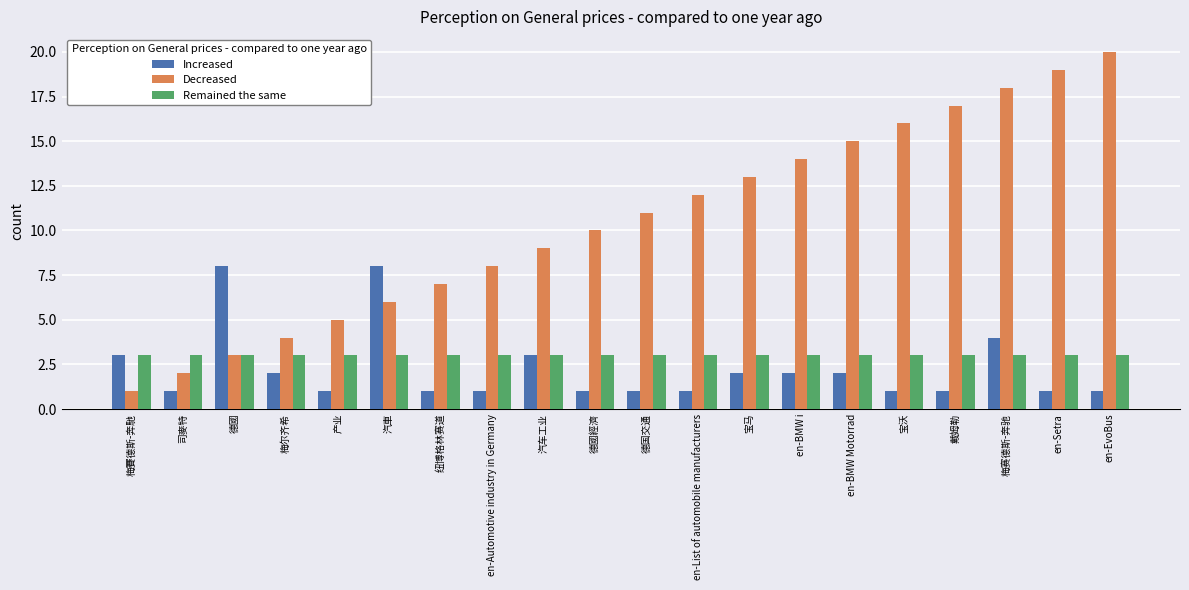

Rank the series by their maximum value, from lowest to highest.

Remained the same, Increased, Decreased